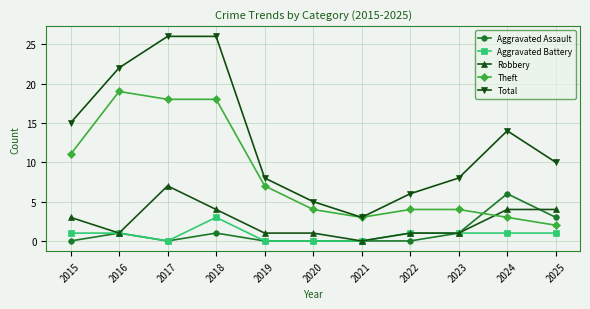

The Aggravated Assault series shows 0 at 2016. True or false?

False